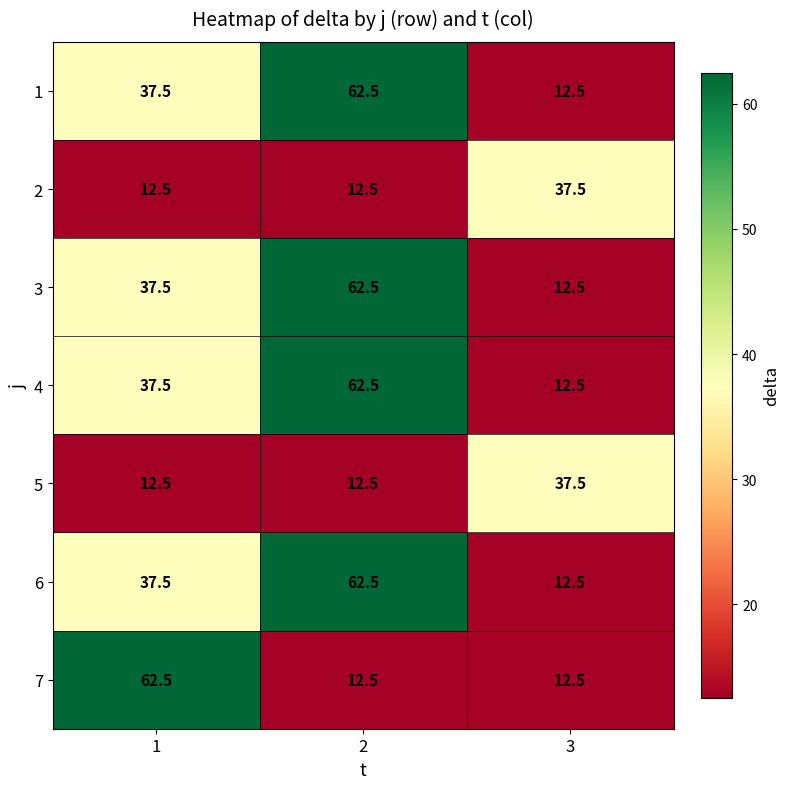

At which category is the sum across all series the highest?

2